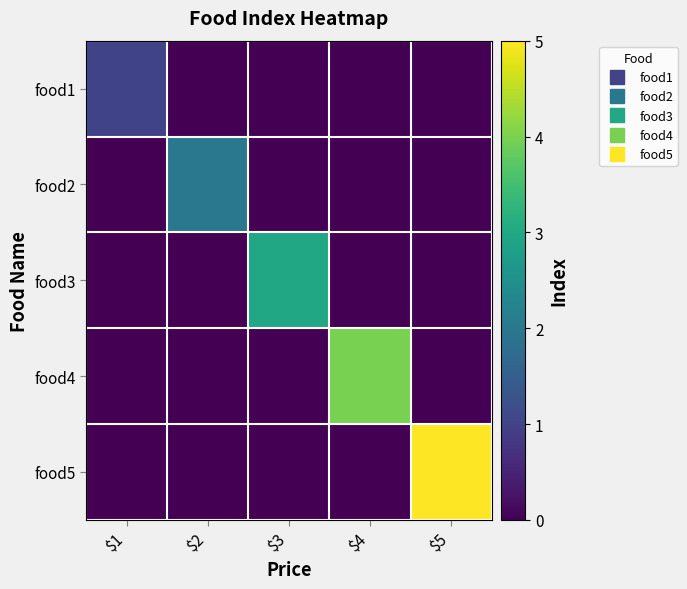

Reading left to right, extract all data points from this chart.

food1: $1=1	$2=0	$3=0	$4=0	$5=0
food2: $1=0	$2=2	$3=0	$4=0	$5=0
food3: $1=0	$2=0	$3=3	$4=0	$5=0
food4: $1=0	$2=0	$3=0	$4=4	$5=0
food5: $1=0	$2=0	$3=0	$4=0	$5=5